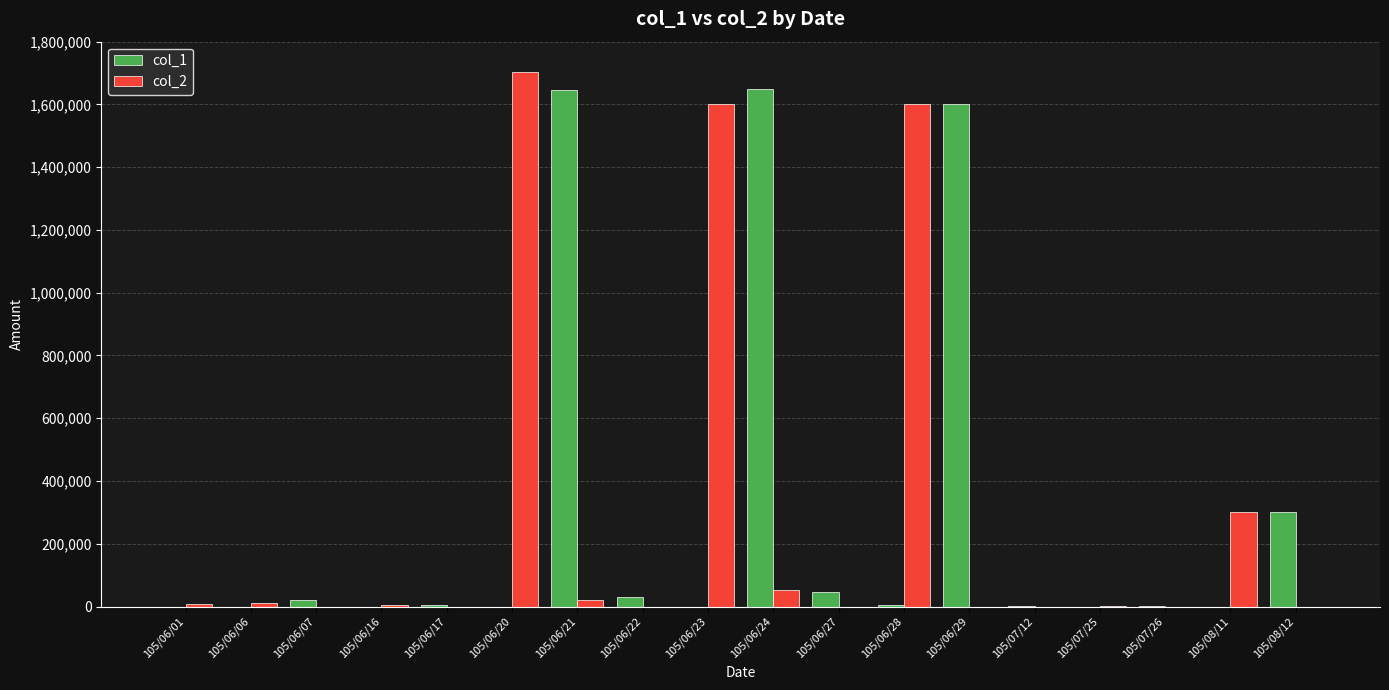

Between 105/06/21 and 105/06/22, which series saw the biggest shift?

col_1